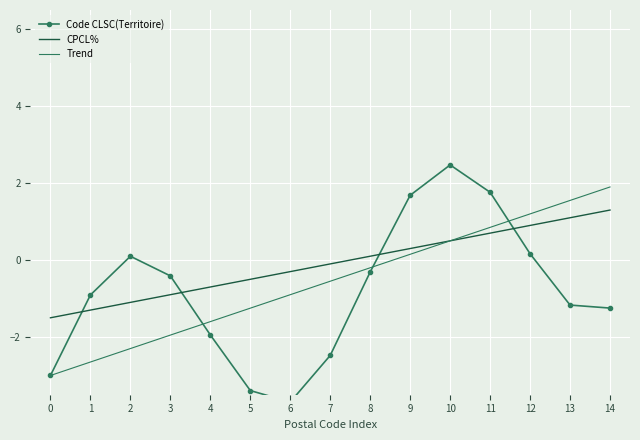

True or false: Code CLSC(Territoire) and Trend cross at least once.

True